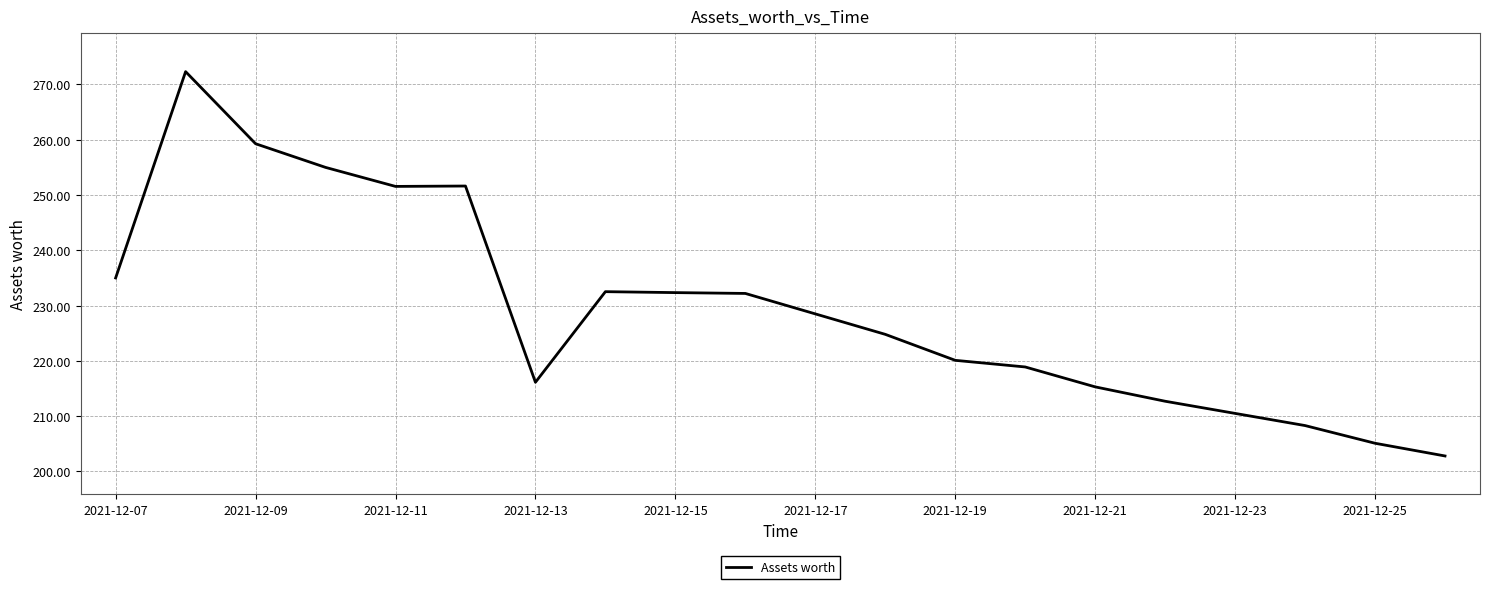

How many lines are shown in the chart?

1